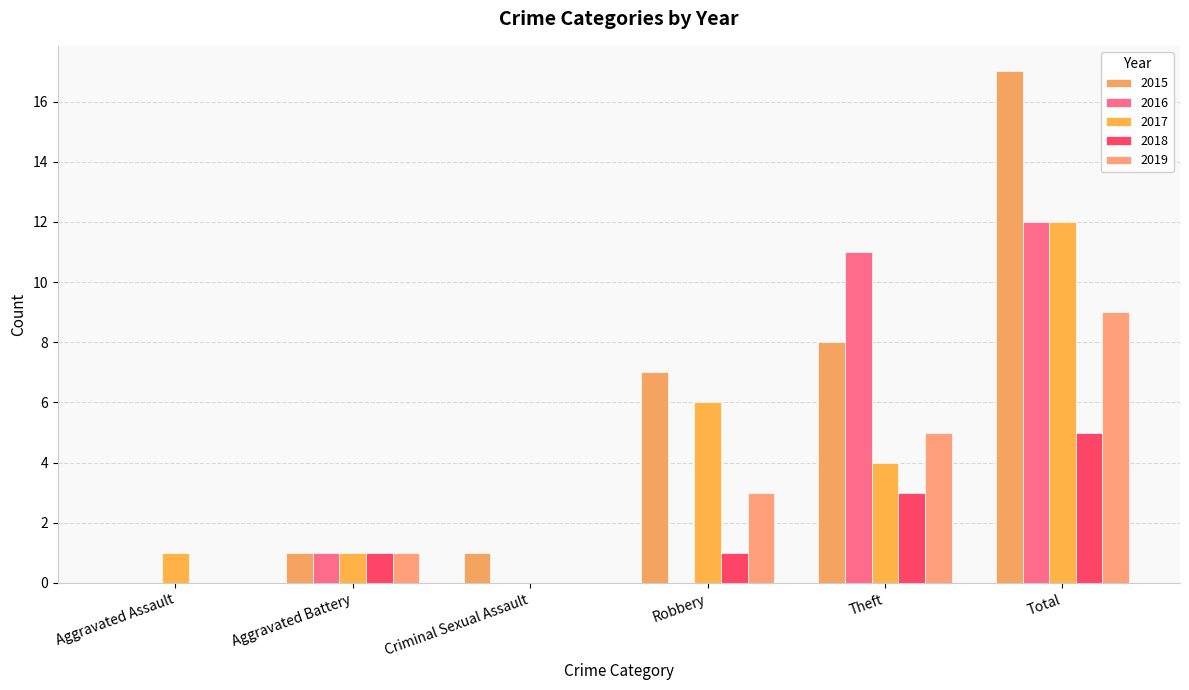

What is the maximum value shown in the chart?

17